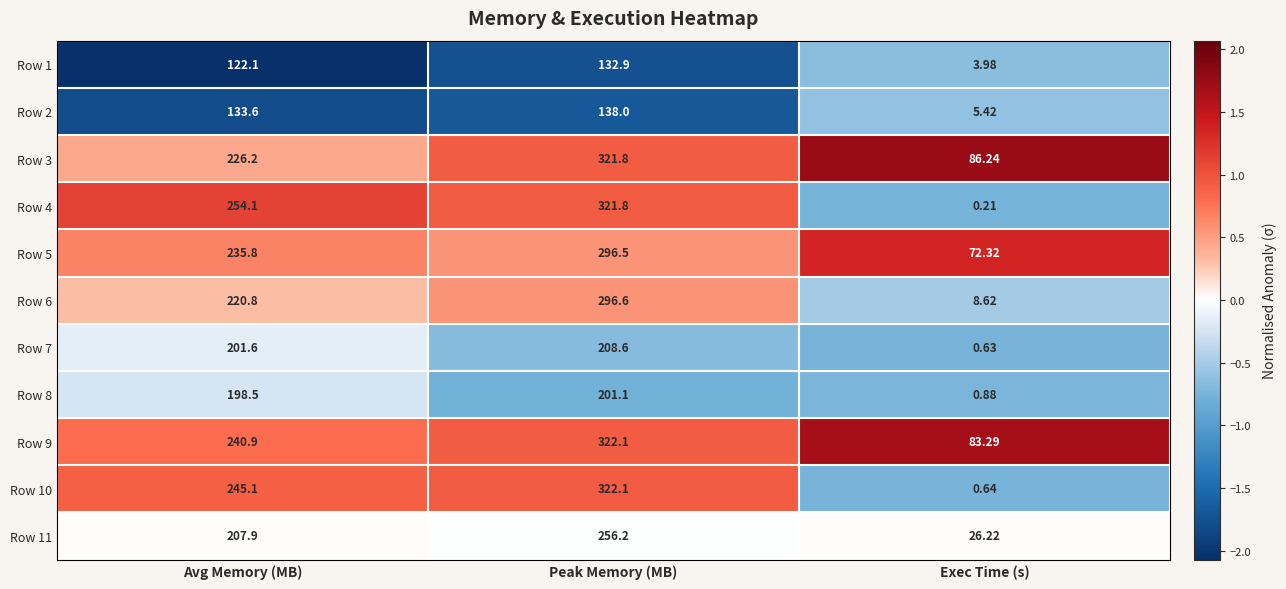

Between Peak Memory (MB) and Exec Time (s), which series saw the biggest shift?

Row 4